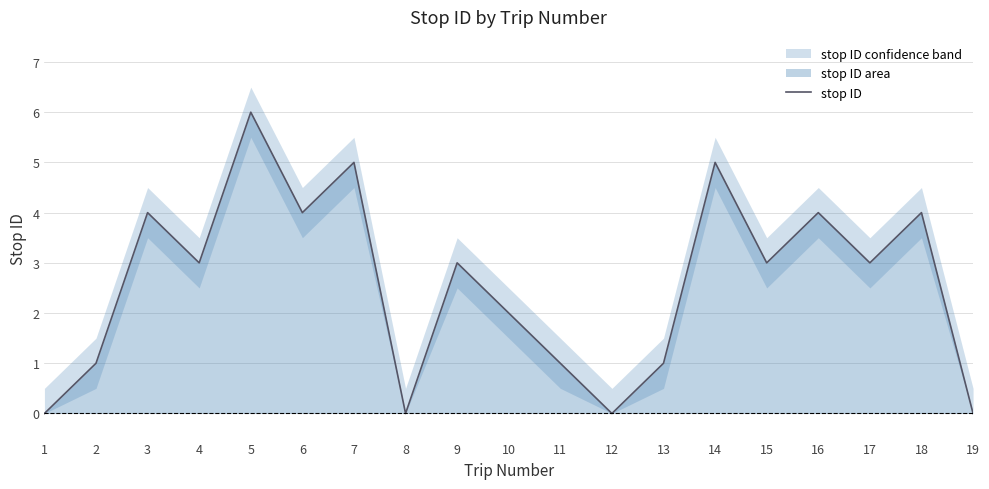

Where is the first local minimum?

4